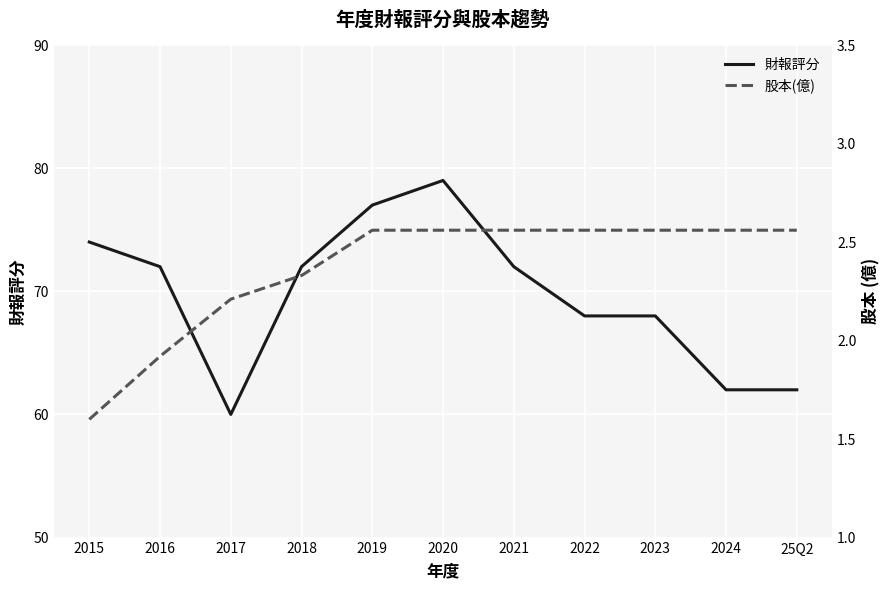

Count the 財報評分 values in the range 62 to 74.

8